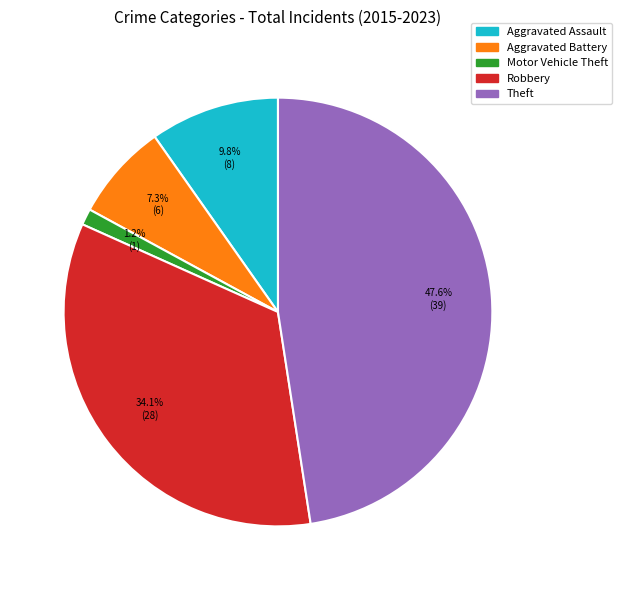

Combined, what portion of the pie is Theft and Aggravated Battery?

54.9%